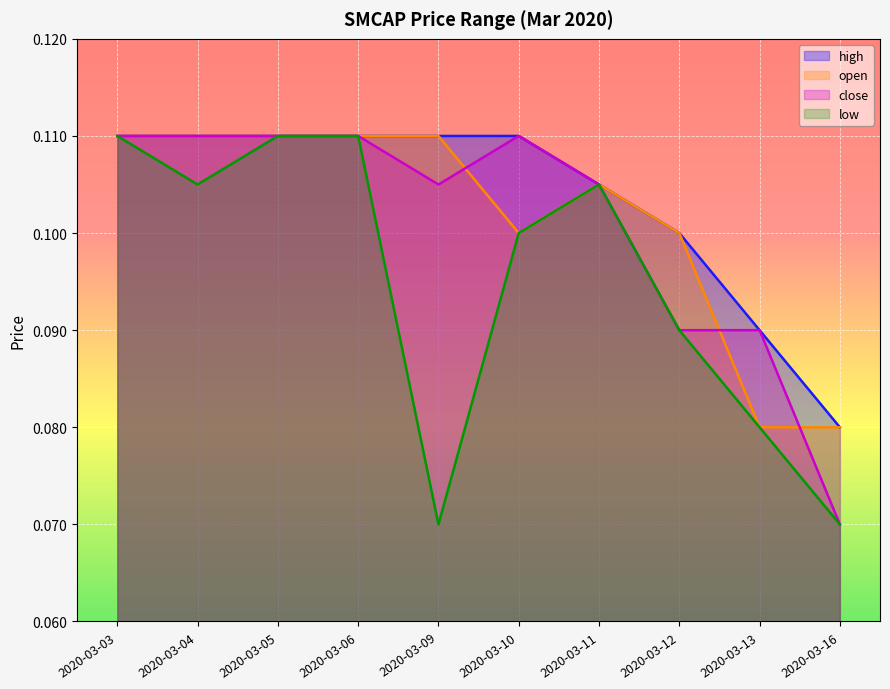

Is it true that low equals 0.1 at 2020-03-12?

True